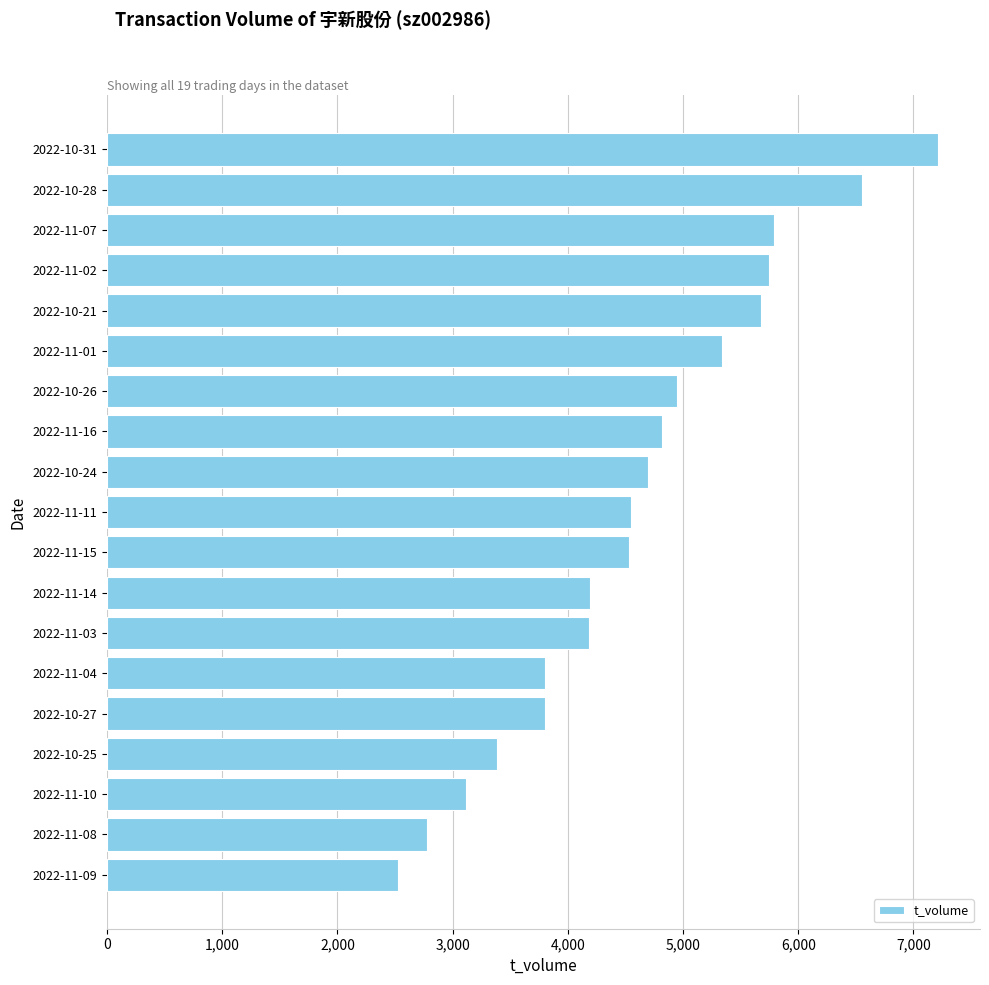

What is the change in value from 2022-11-11 to 2022-11-03?

-364